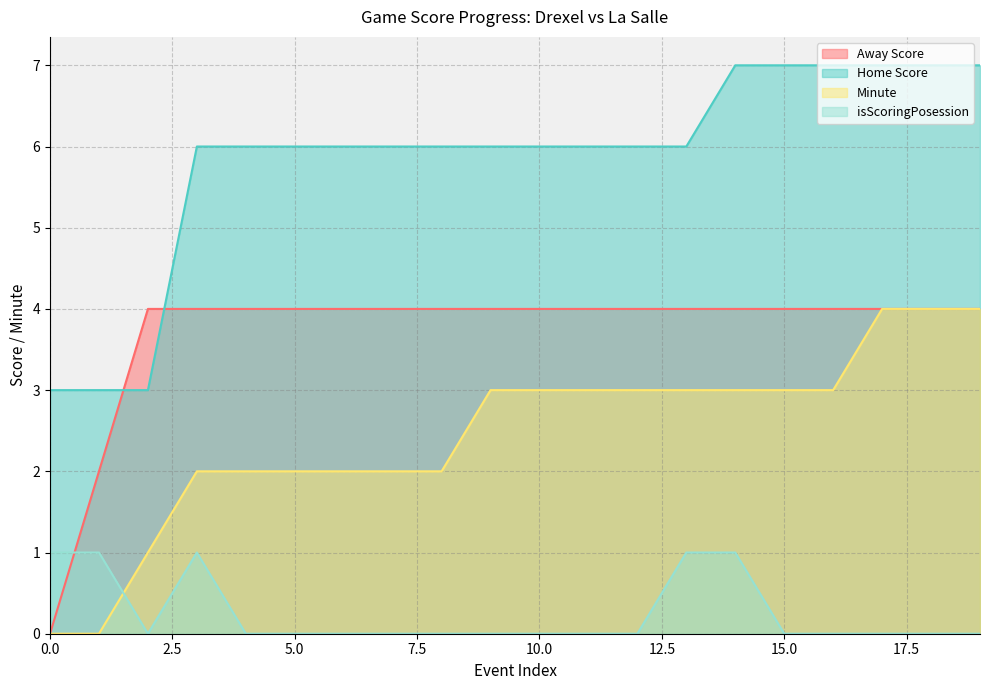

At how many categories does at least one series exceed 3?

18